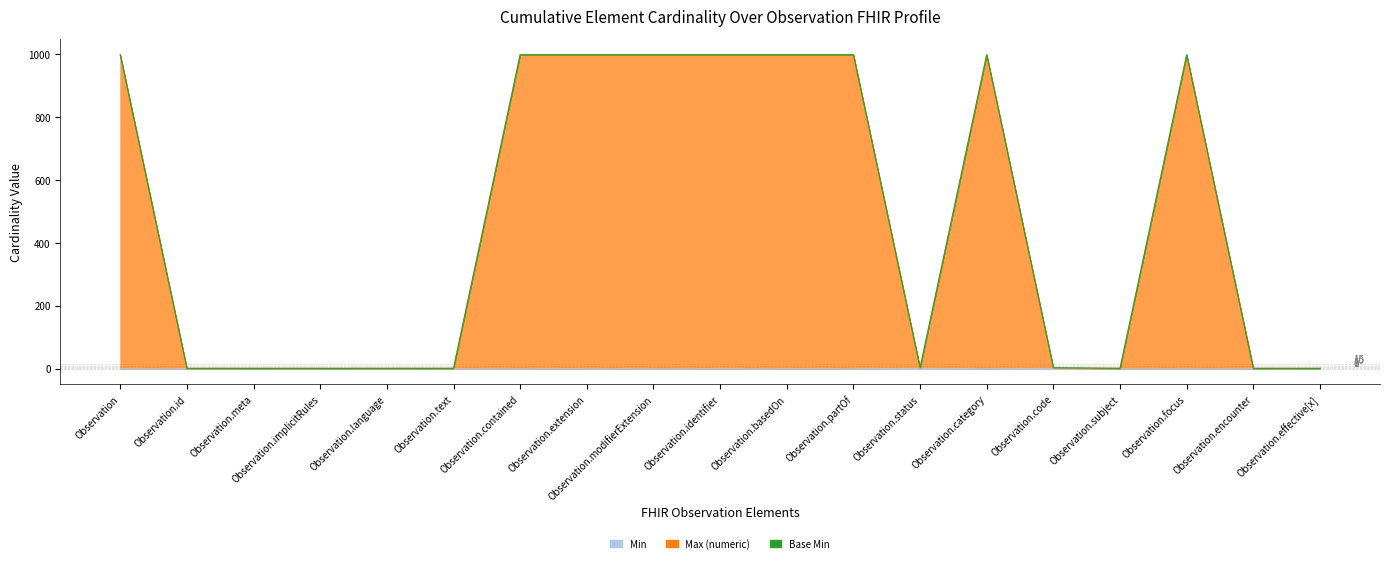

Between Observation.language and Observation.modifierExtension, which is larger?

Observation.language